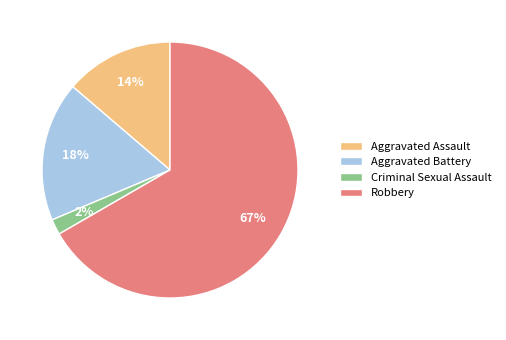

Rank the categories by value from highest to lowest.

Robbery, Aggravated Battery, Aggravated Assault, Criminal Sexual Assault